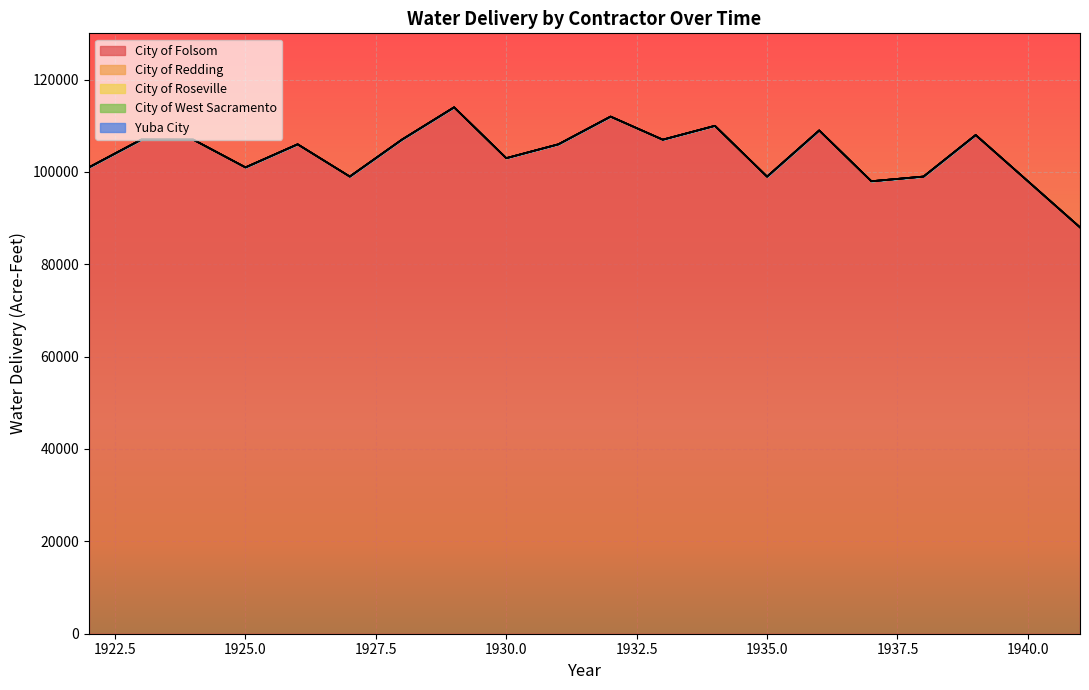

Which series changed the most between 1922 and 1924?

City of Folsom